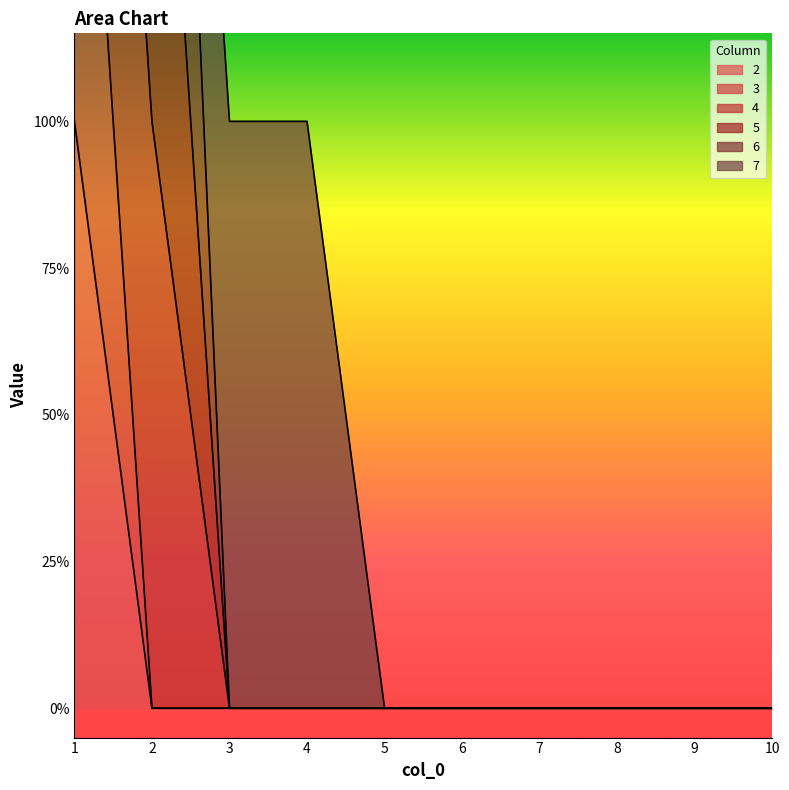

True or false: 4 and 3 cross at least once.

False